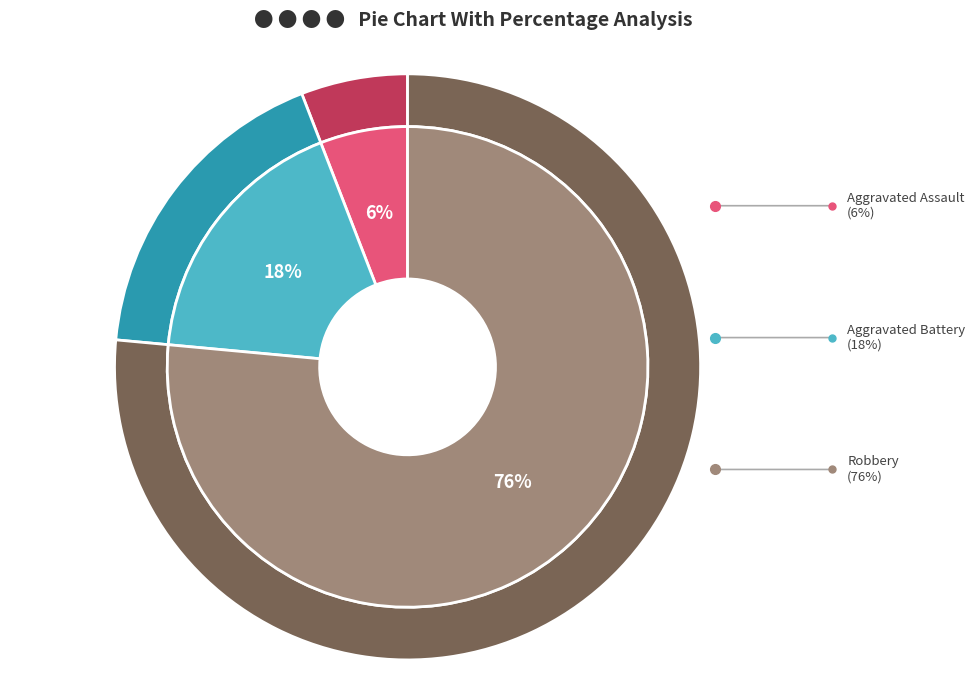

Which category has the smallest portion of the pie?

Aggravated Assault